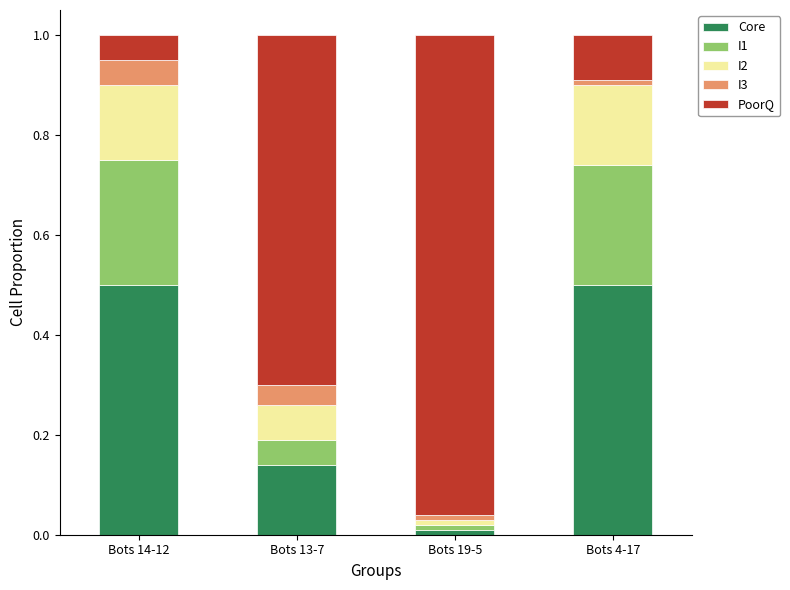

What is the difference between the Core values at Bots 13-7 and Bots 14-12?

0.4